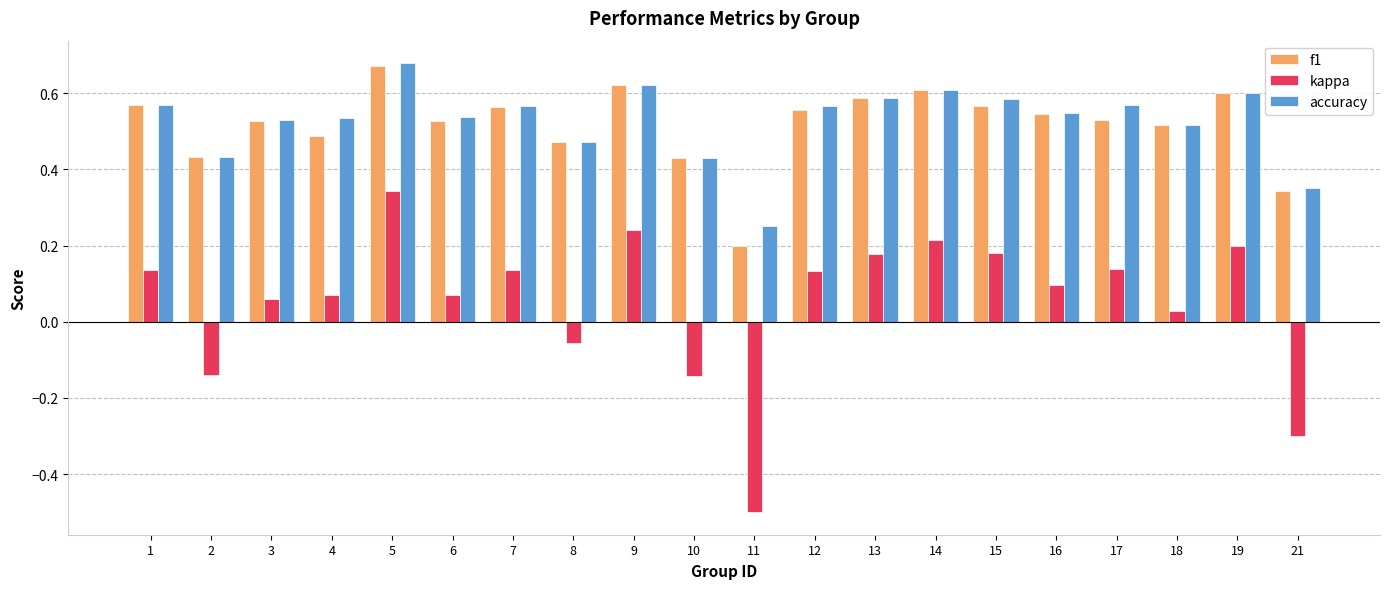

Which category has the highest value across all series?

5